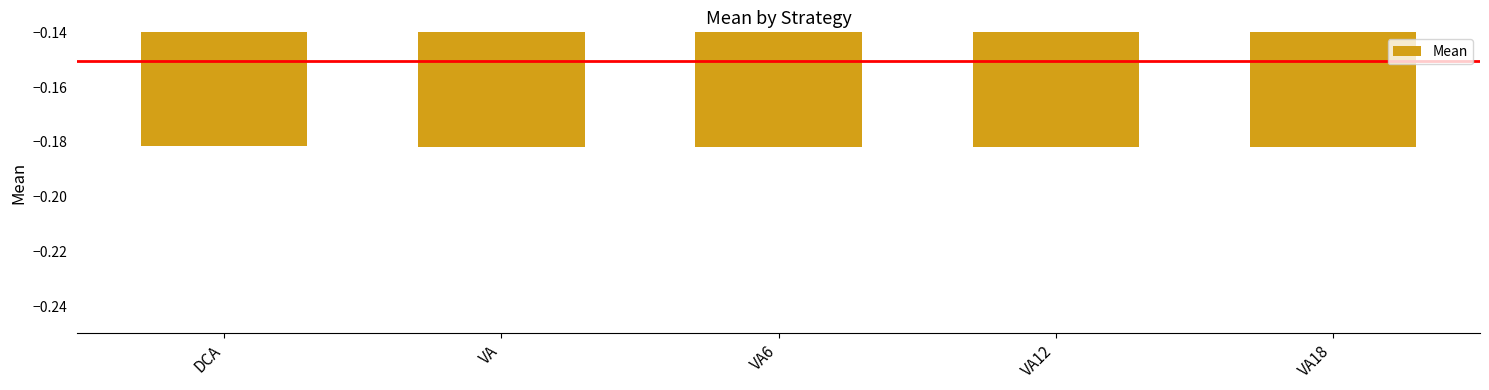

True or false: the data shows -0.1 at DCA.

False